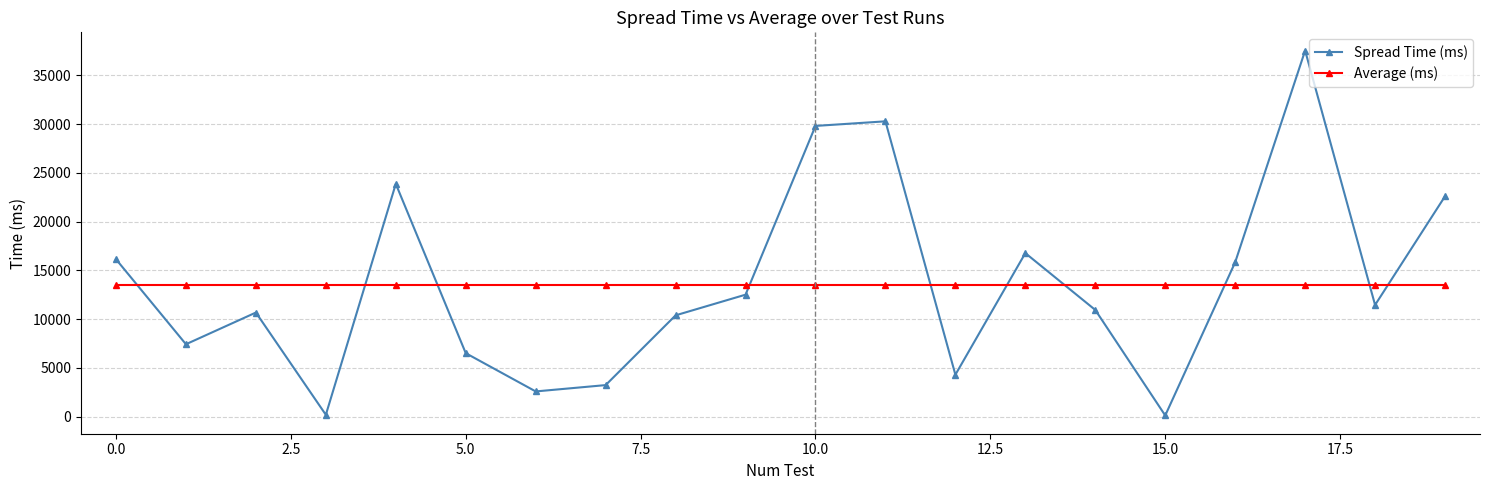

Which series has the widest spread of values?

Spread Time (ms)